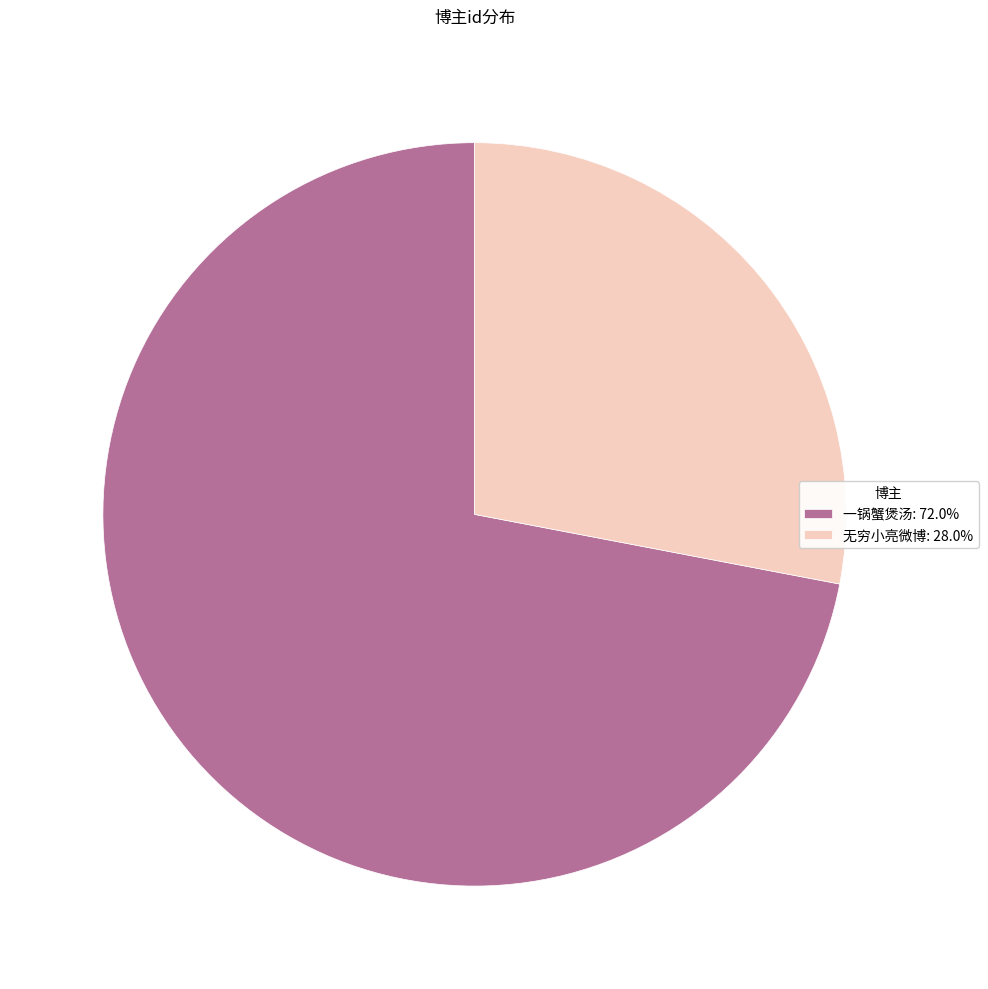

How many slices are in this pie chart?

2